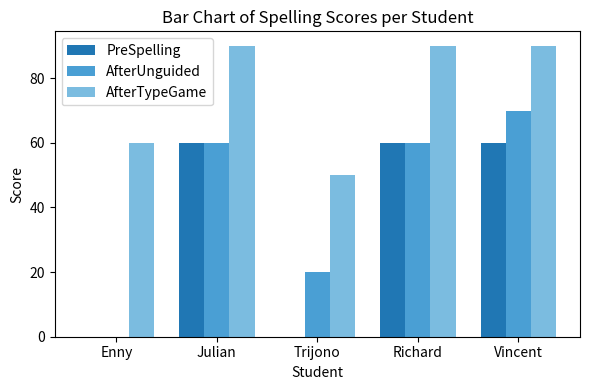

What is the total value across all series at Enny?

60